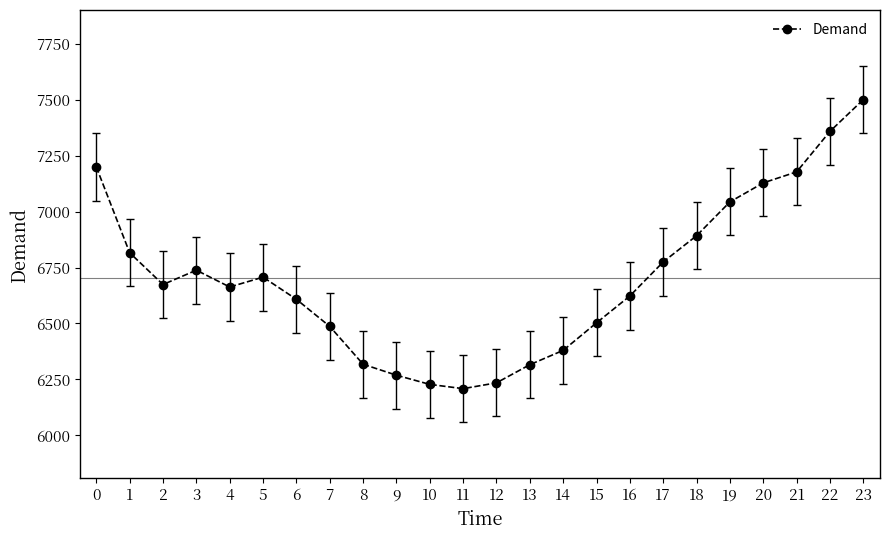

What is the value of the 22nd point from the left?

7177